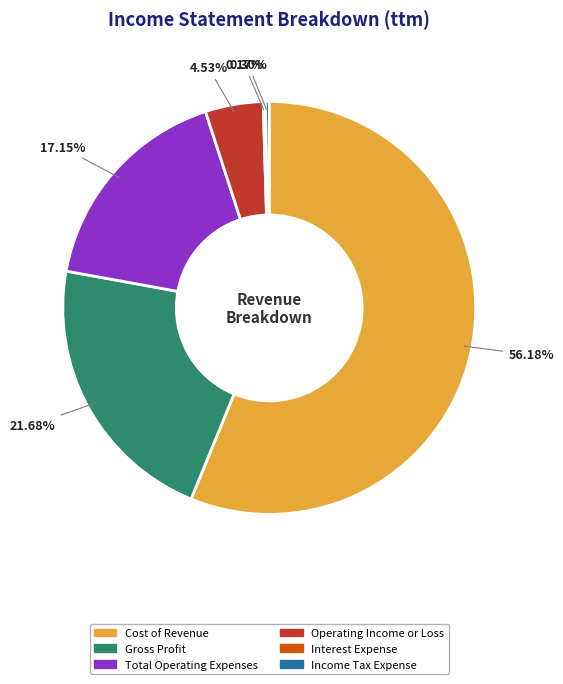

To the nearest percent, what is the average slice percentage?

17%